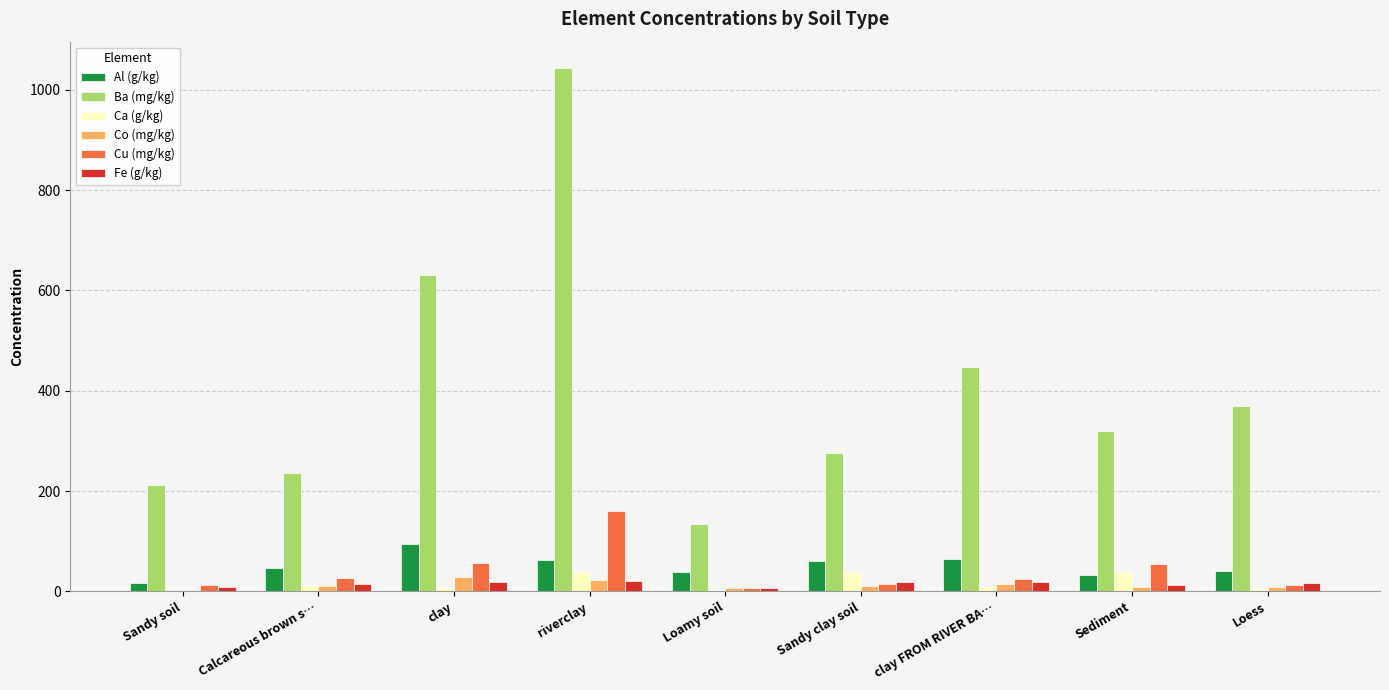

The Ba (mg/kg) series shows 447.6 at clay FROM RIVER BA…. True or false?

True